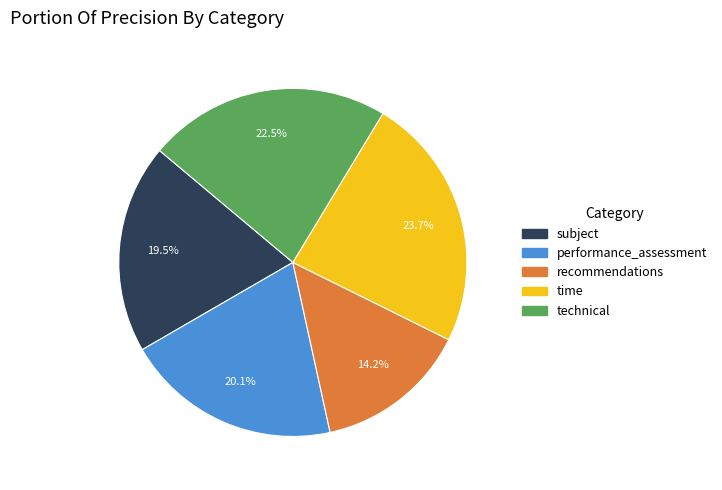

Which slice is the largest?

time